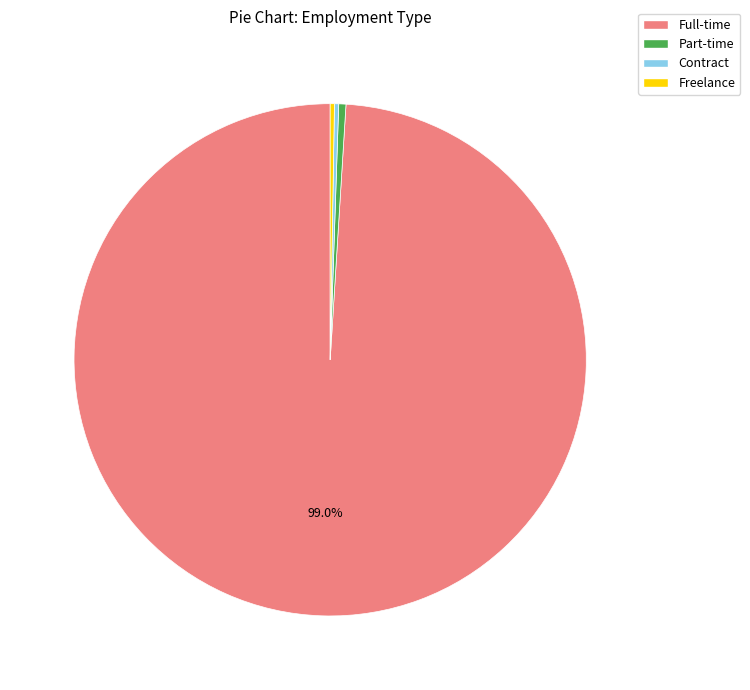

Which slice is the largest?

Full-time